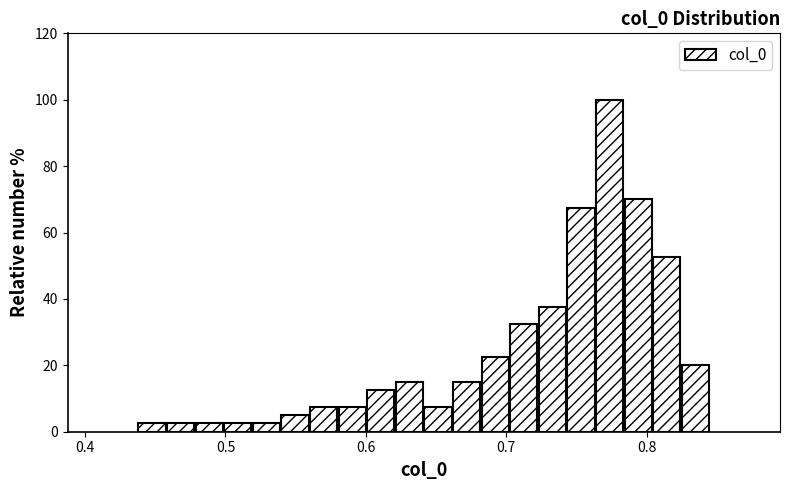

Read against the x-axis, roughly where is the centre of the tallest bar?

0.77